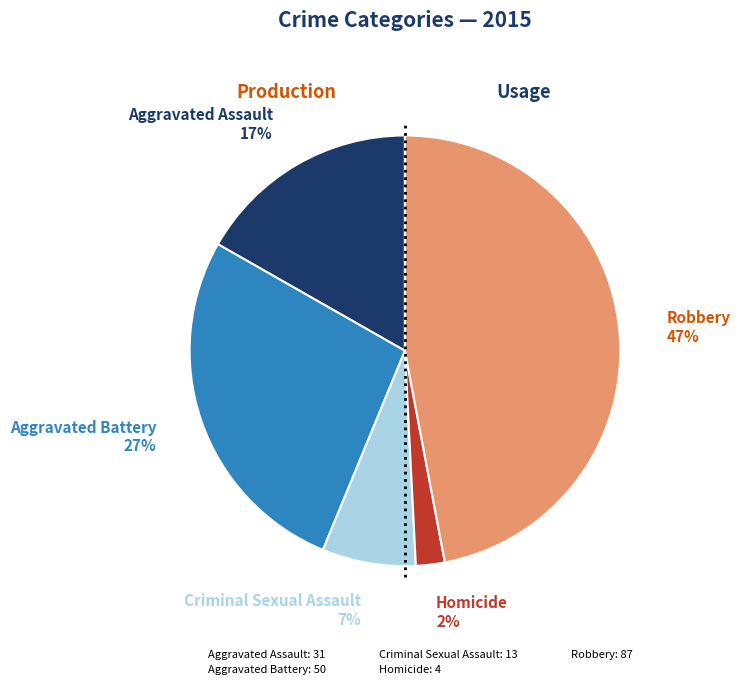

What percentage is the Aggravated Assault slice, to the nearest percent?

17%